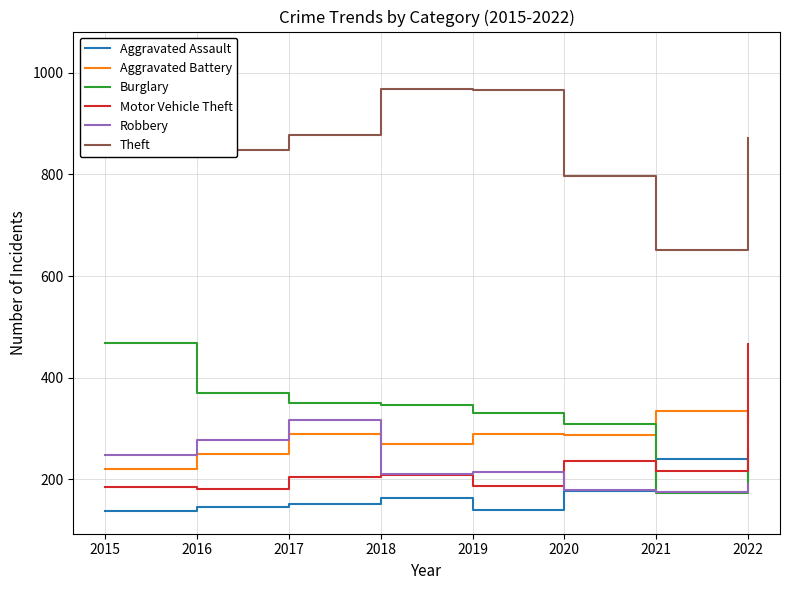

Reading right to left, extract all data points from this chart.

Aggravated Assault: 211	240	178	140	163	151	145	138
Aggravated Battery: 314	334	288	289	270	290	249	220
Burglary: 257	173	309	330	346	350	370	468
Motor Vehicle Theft: 466	217	236	187	209	204	181	185
Robbery: 191	175	180	214	211	317	277	248
Theft: 871	651	797	966	967	877	847	1036